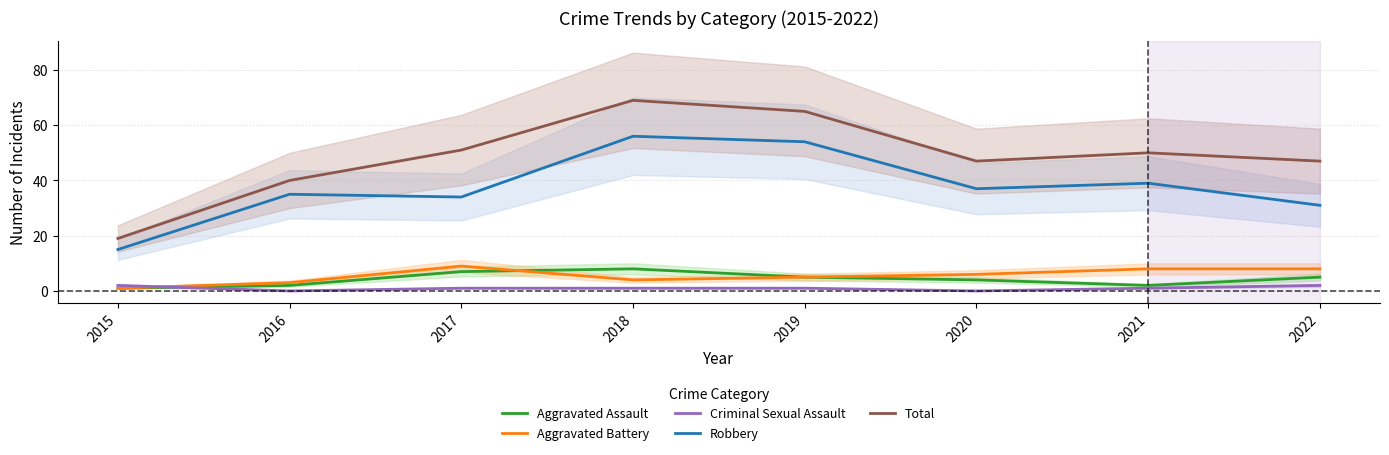

List the series in order of their peak value, highest first.

Total, Robbery, Aggravated Battery, Aggravated Assault, Criminal Sexual Assault